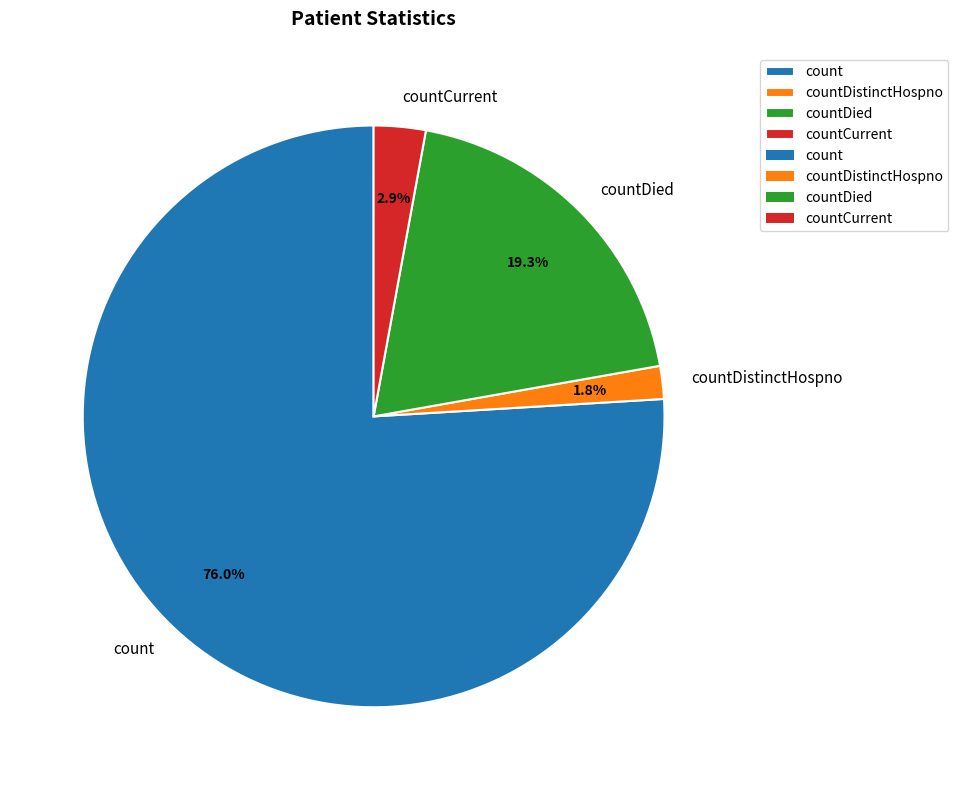

What is the largest slice in the pie chart?

count